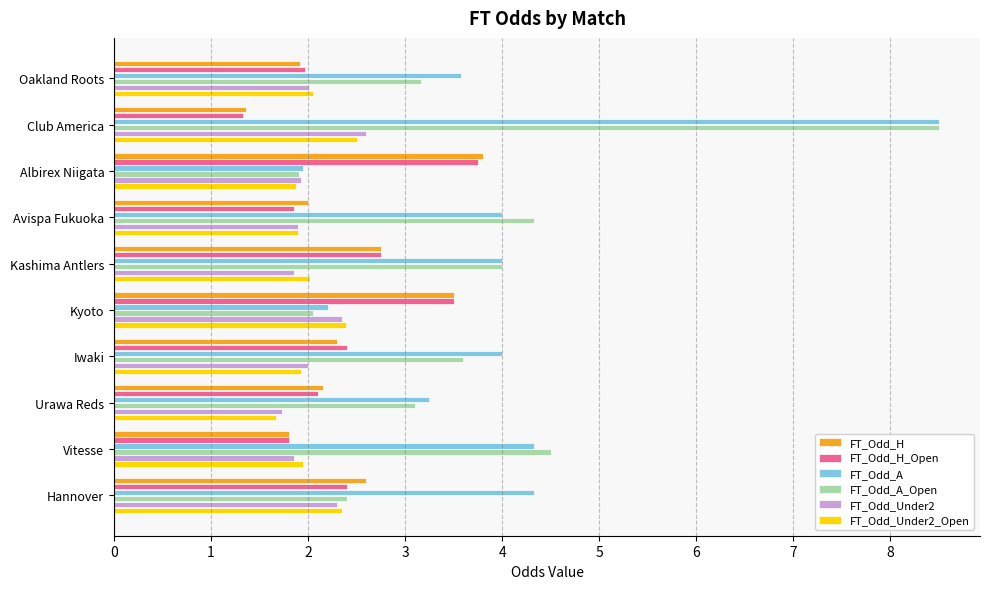

At which category is the sum across all series the highest?

Club America